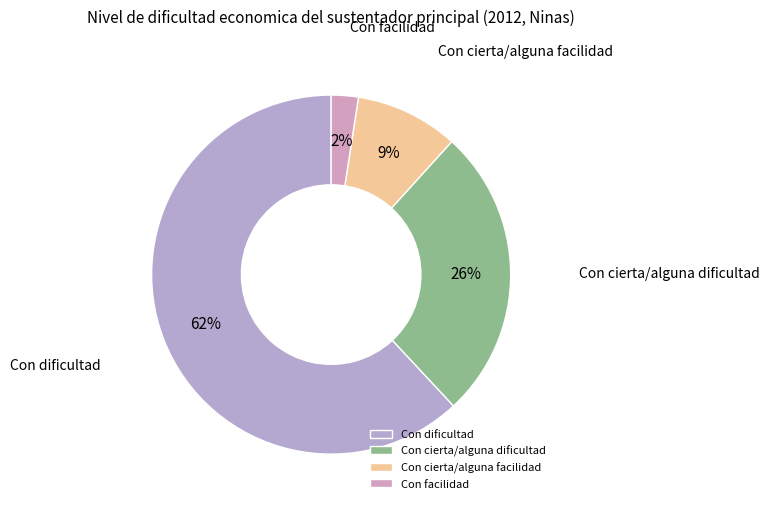

Does Con cierta/alguna facilidad represent more than half of the total?

No